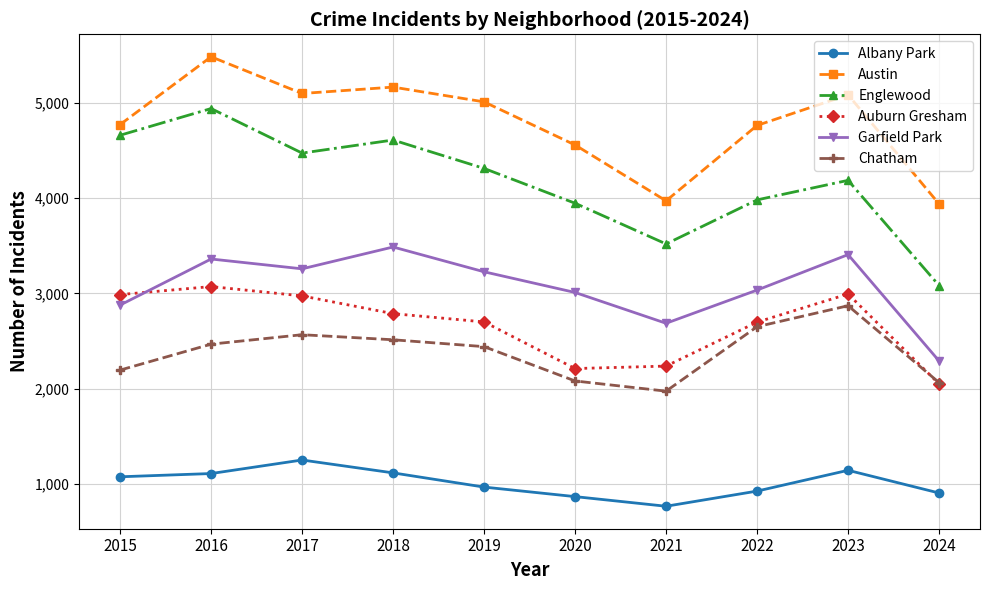

What value does the Chatham series have at 2017?

2566